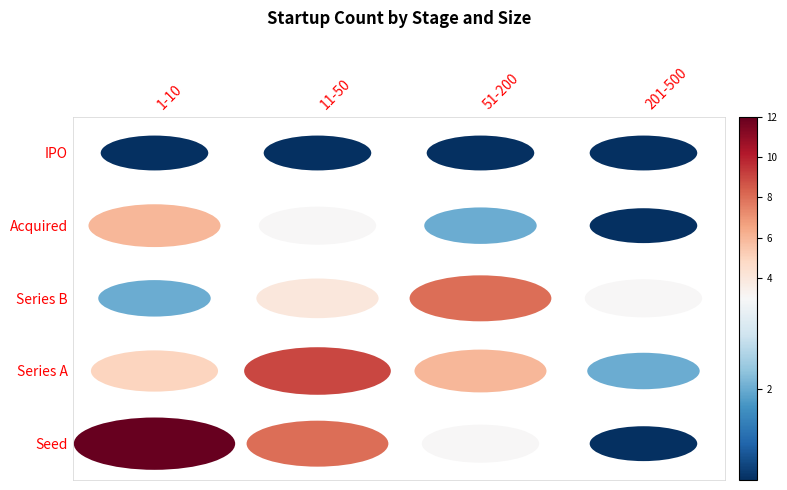

At how many categories does at least one series exceed 10?

1